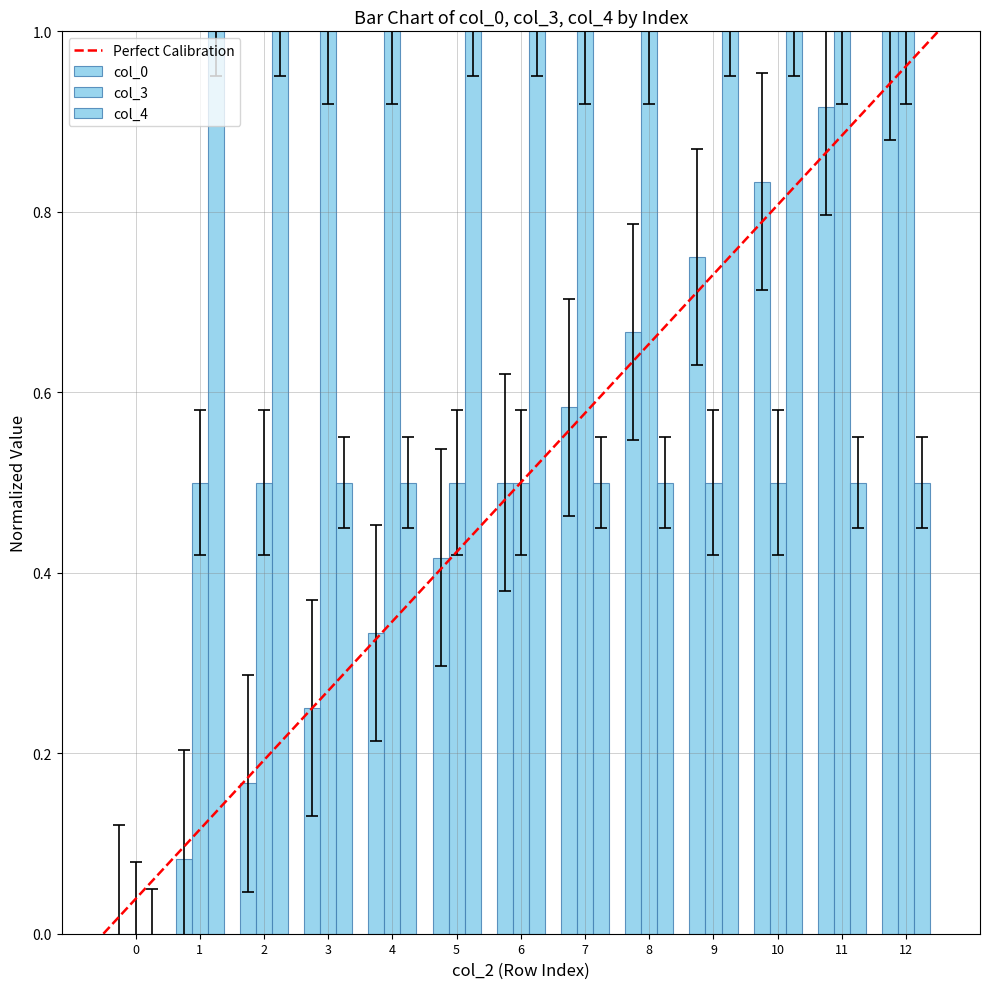

How many positive values does the col_3 series have?

12